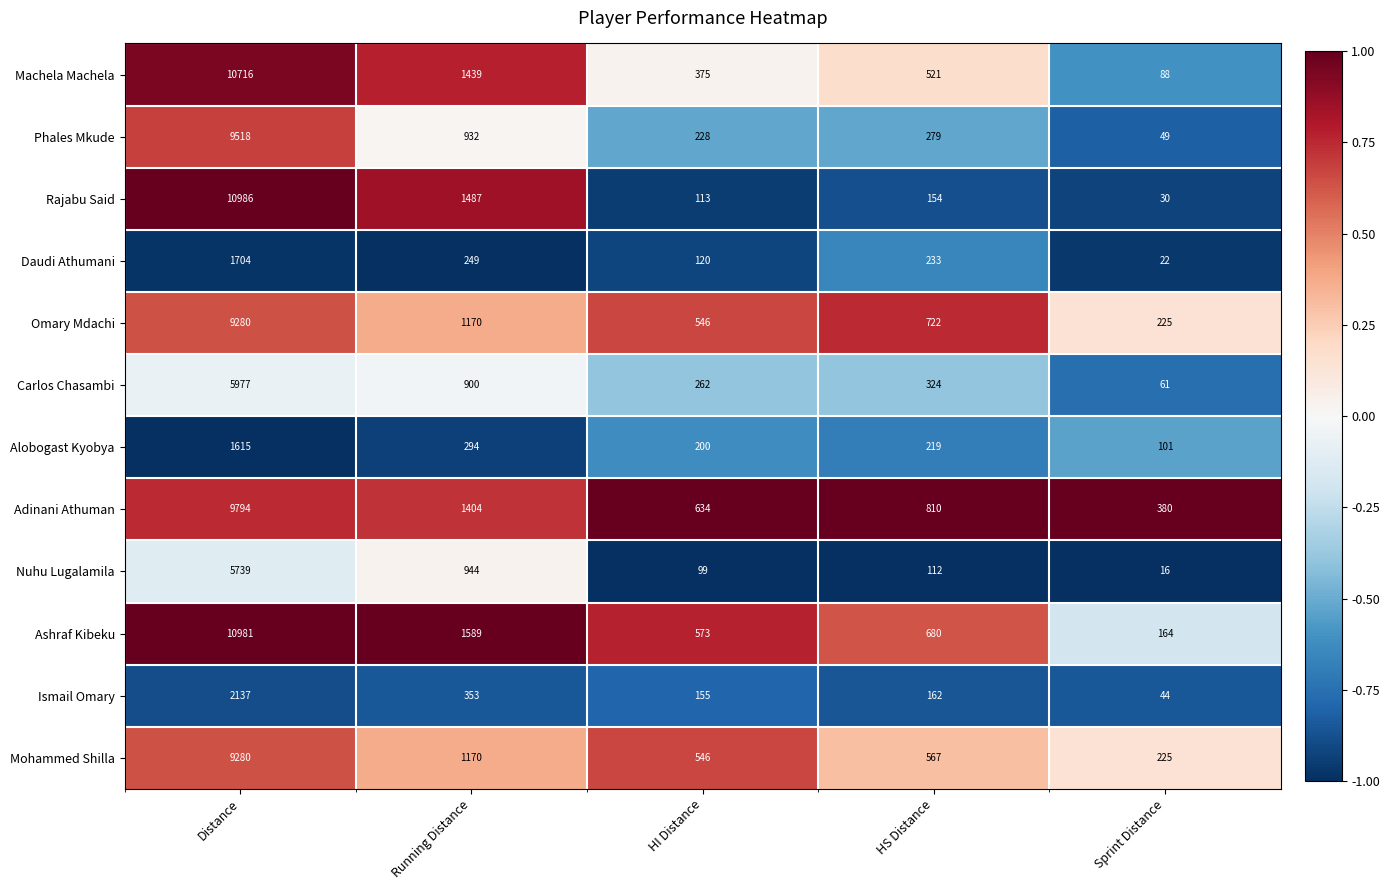

At which label does Rajabu Said reach its minimum?

Sprint Distance